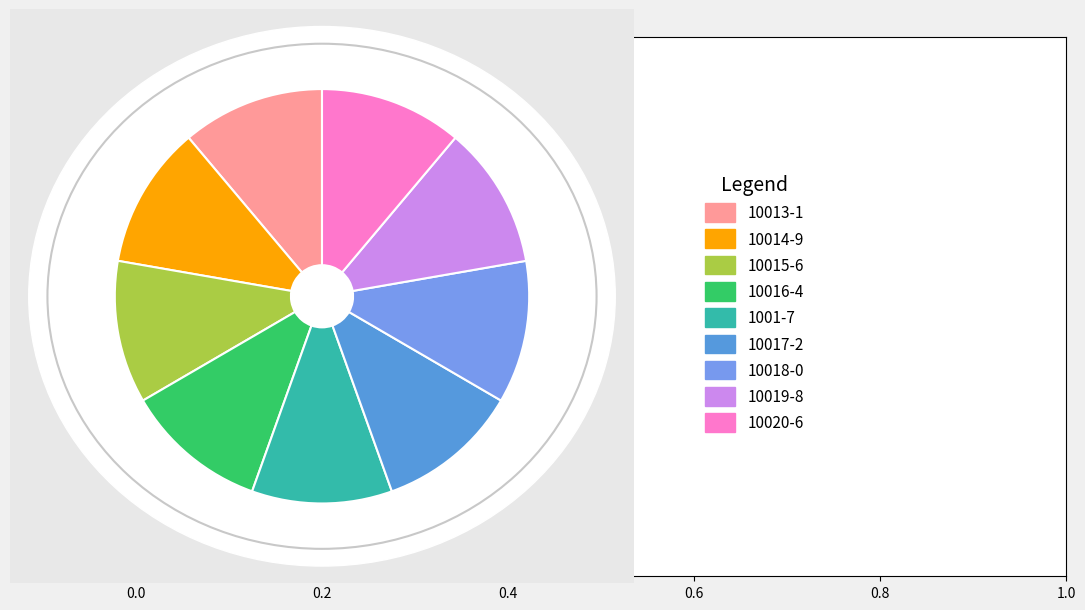

Is it true that 1001-7 is 24% of the pie?

False